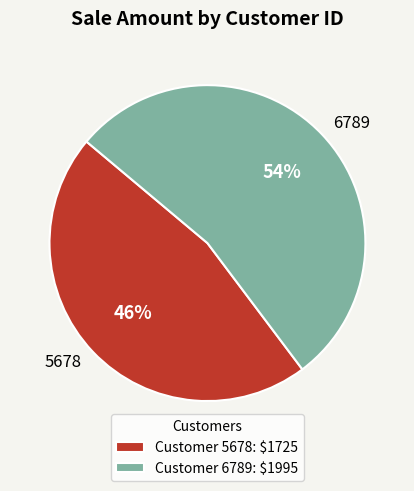

Which category has the biggest portion of the pie?

6789